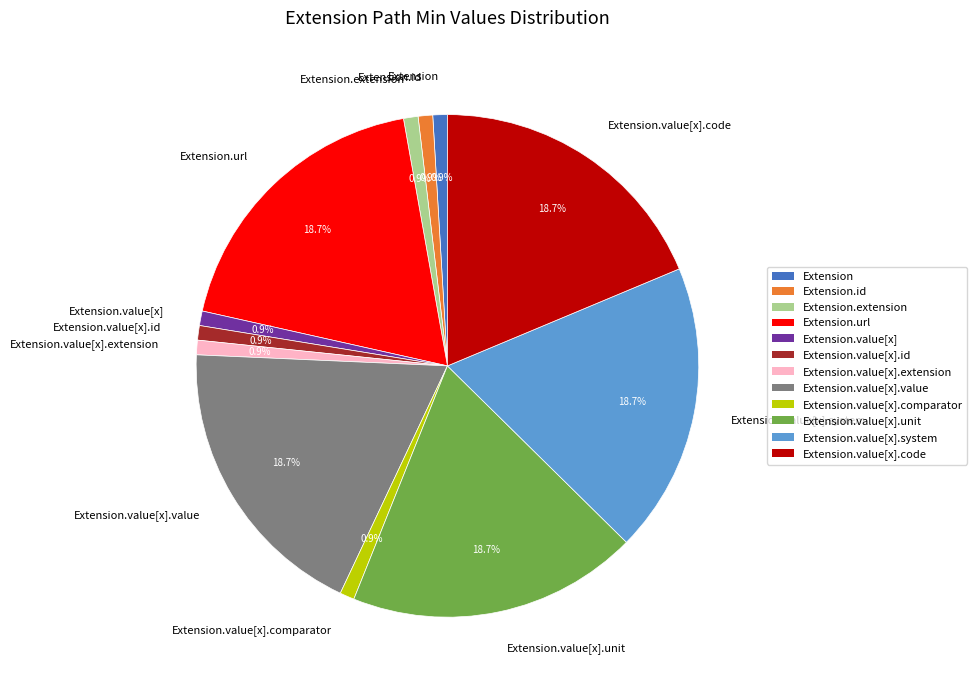

What percentage is NOT represented by Extension.value[x].extension?

99.1%